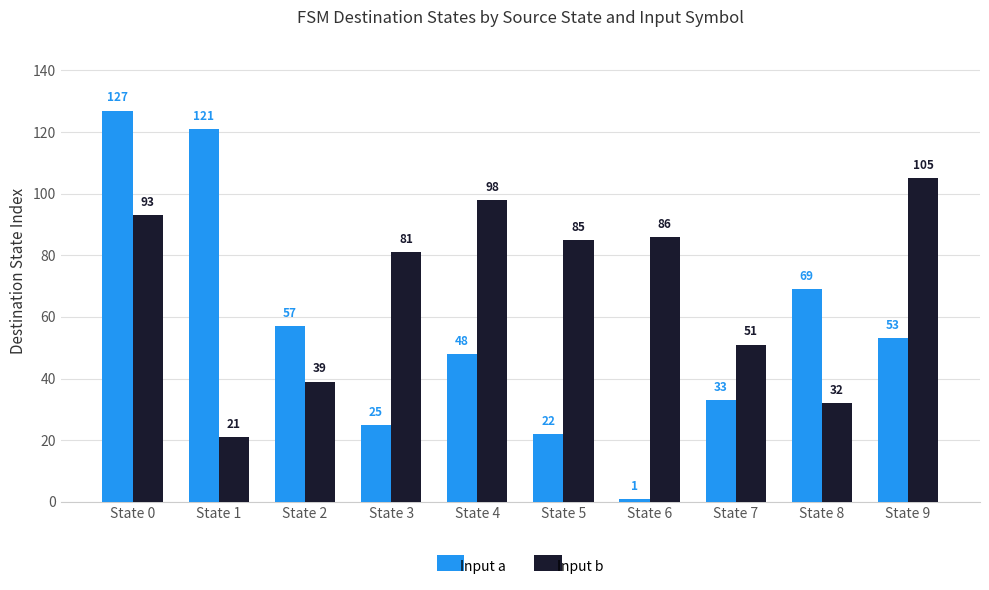

What are all the series names shown in the legend?

Input a, Input b